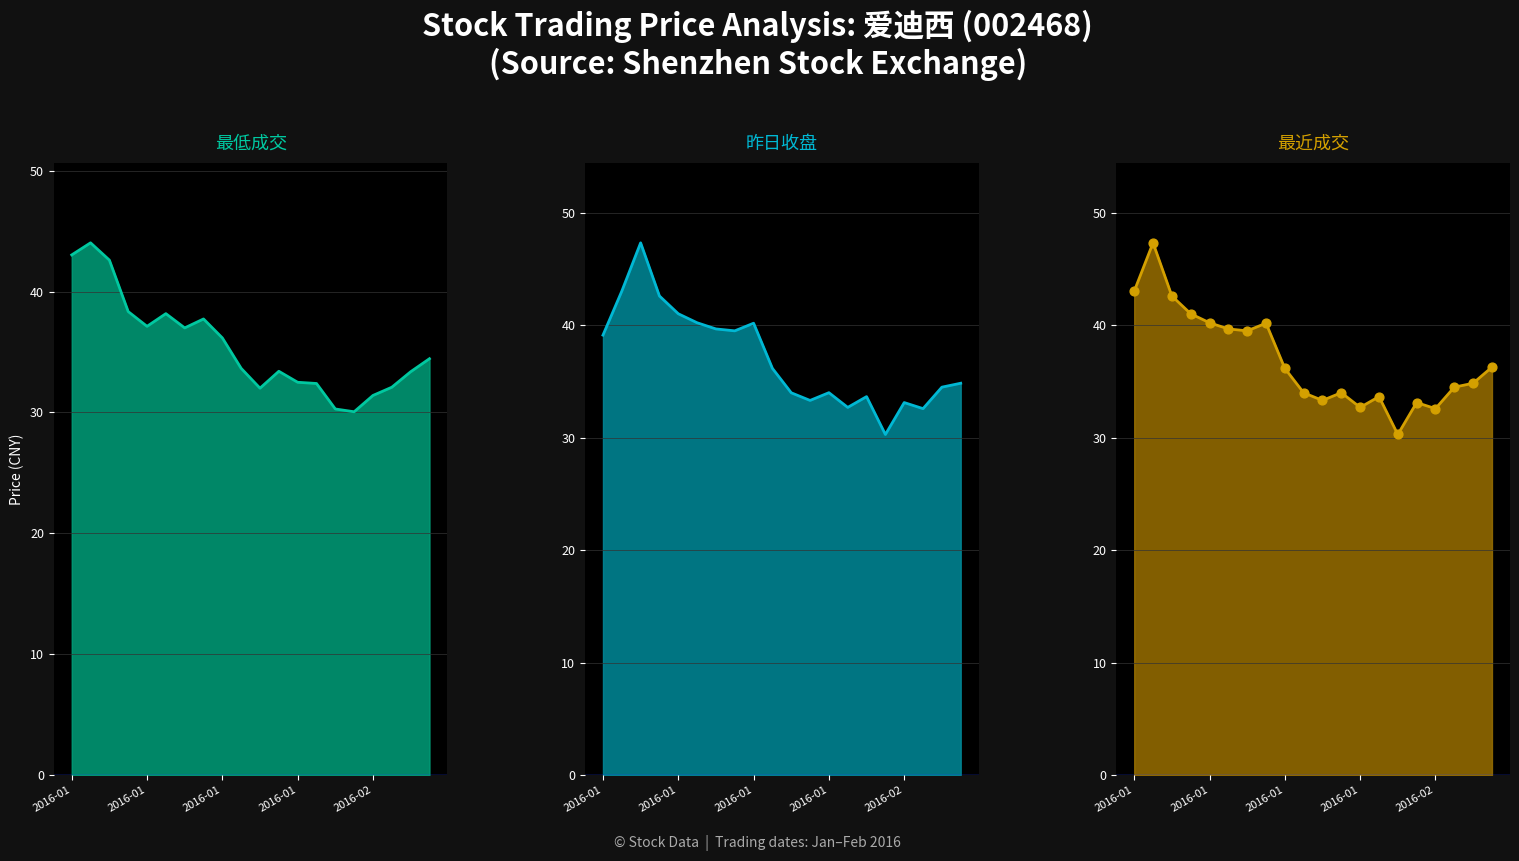

What is the total value across all series at 10?

132.7